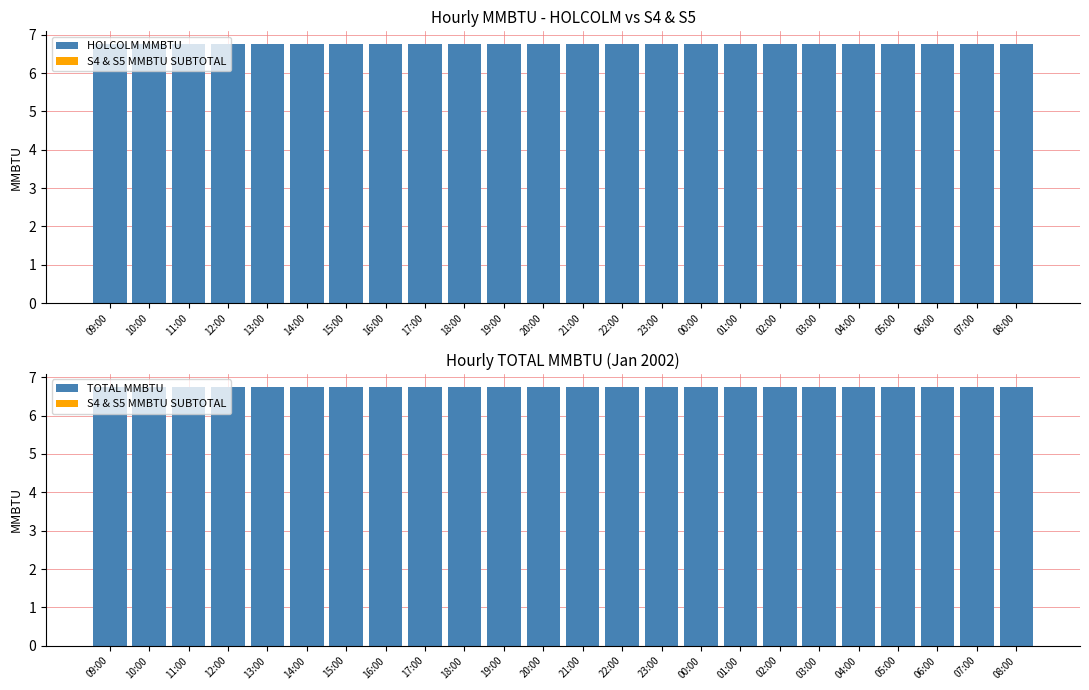

True or false: TOTAL MMBTU has a value of 6.8 at 21:00.

True